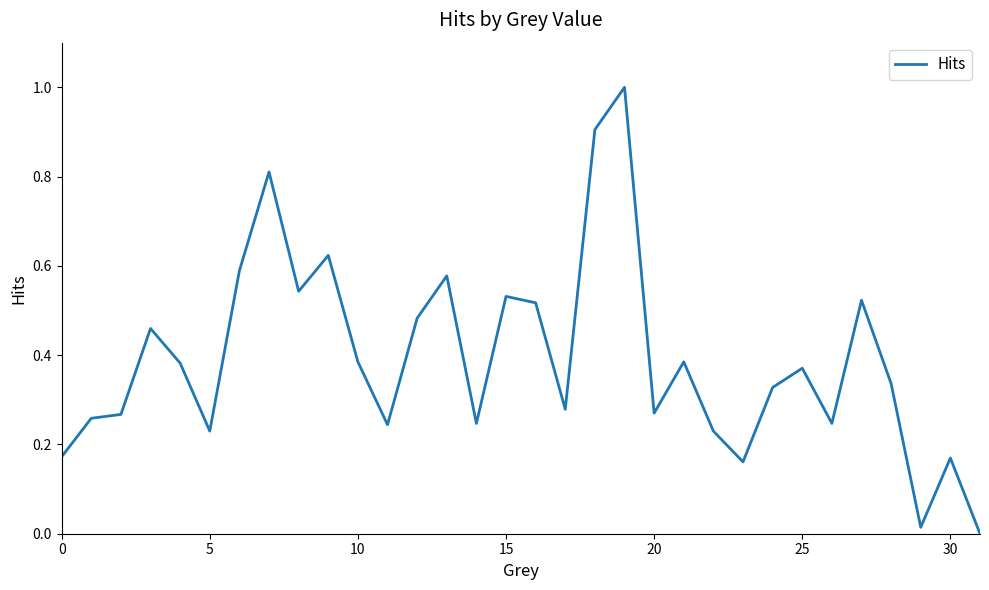

What is the greatest value displayed?

1.0